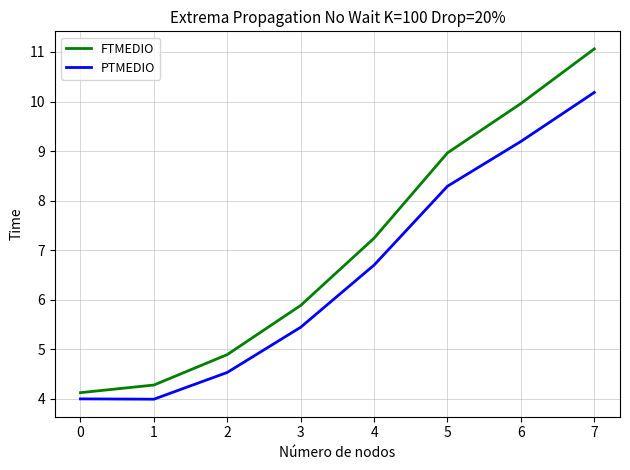

Which series has the largest range (max minus min)?

FTMEDIO